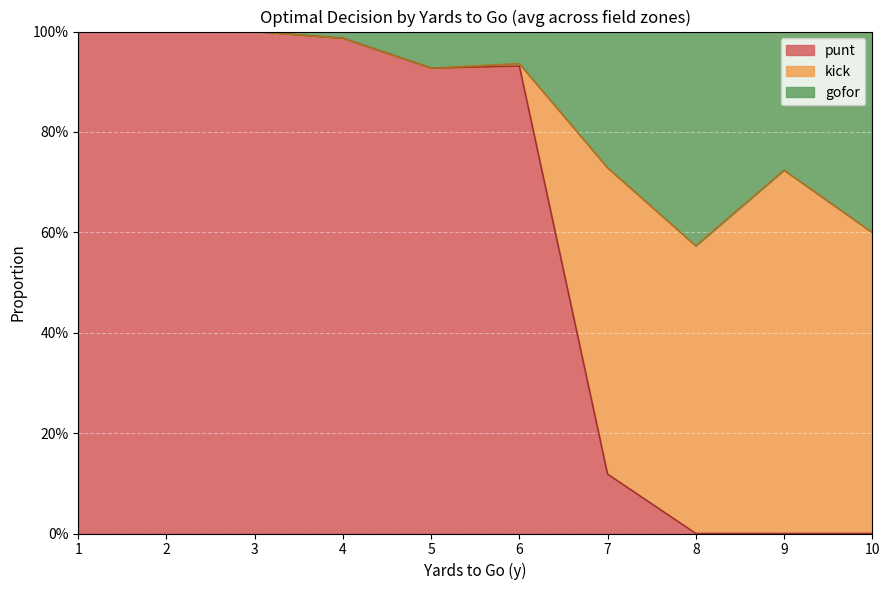

What are all the series names shown in the legend?

punt, kick, gofor